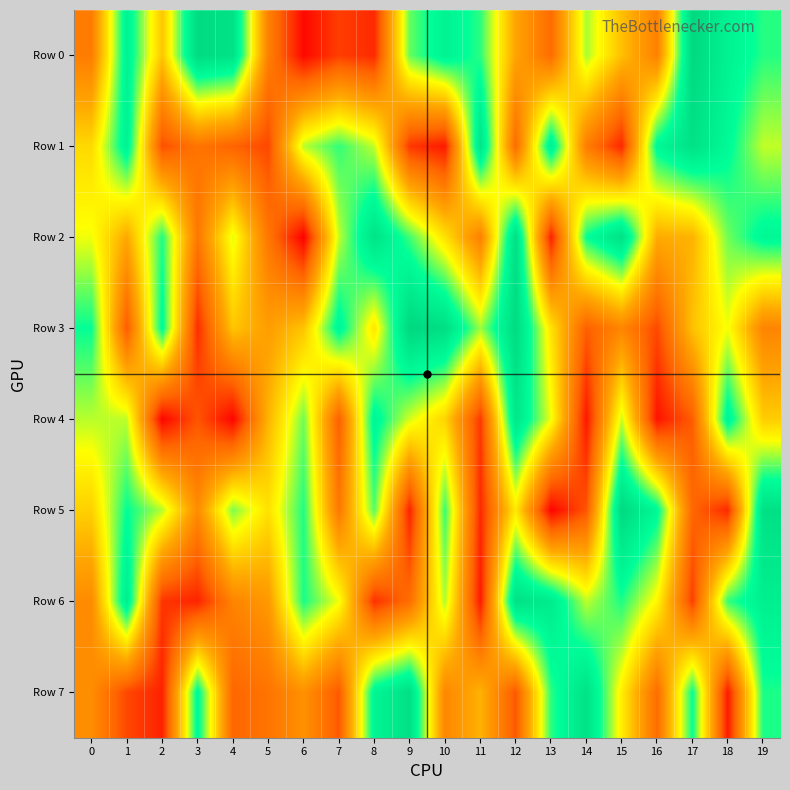

Count the number of categories in the chart.

20